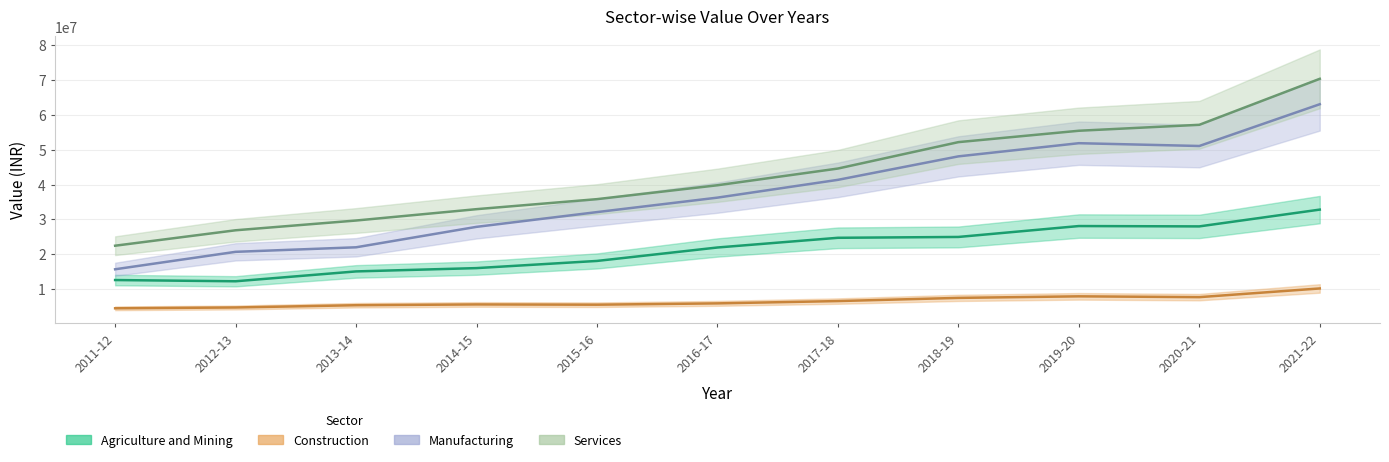

What position from the left is 2018-19?

8